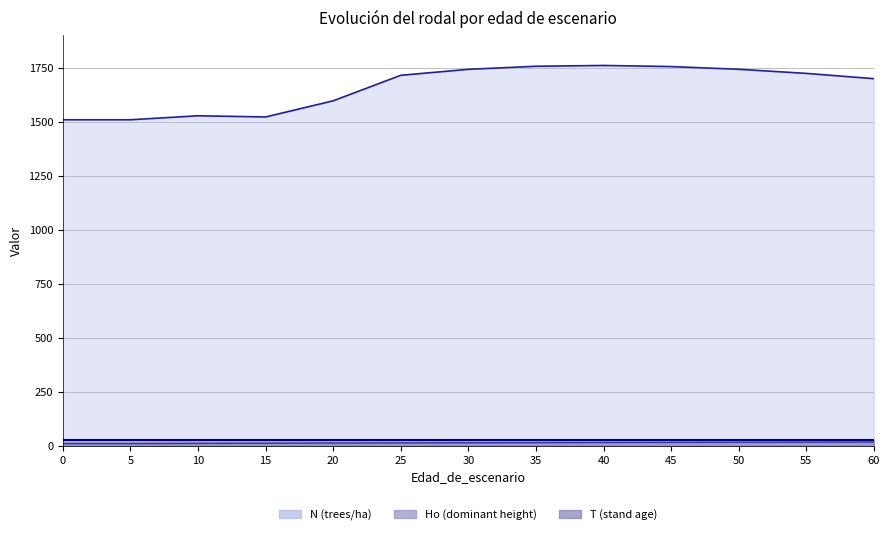

What is the difference between the maximum and minimum values in the N series?

251.5